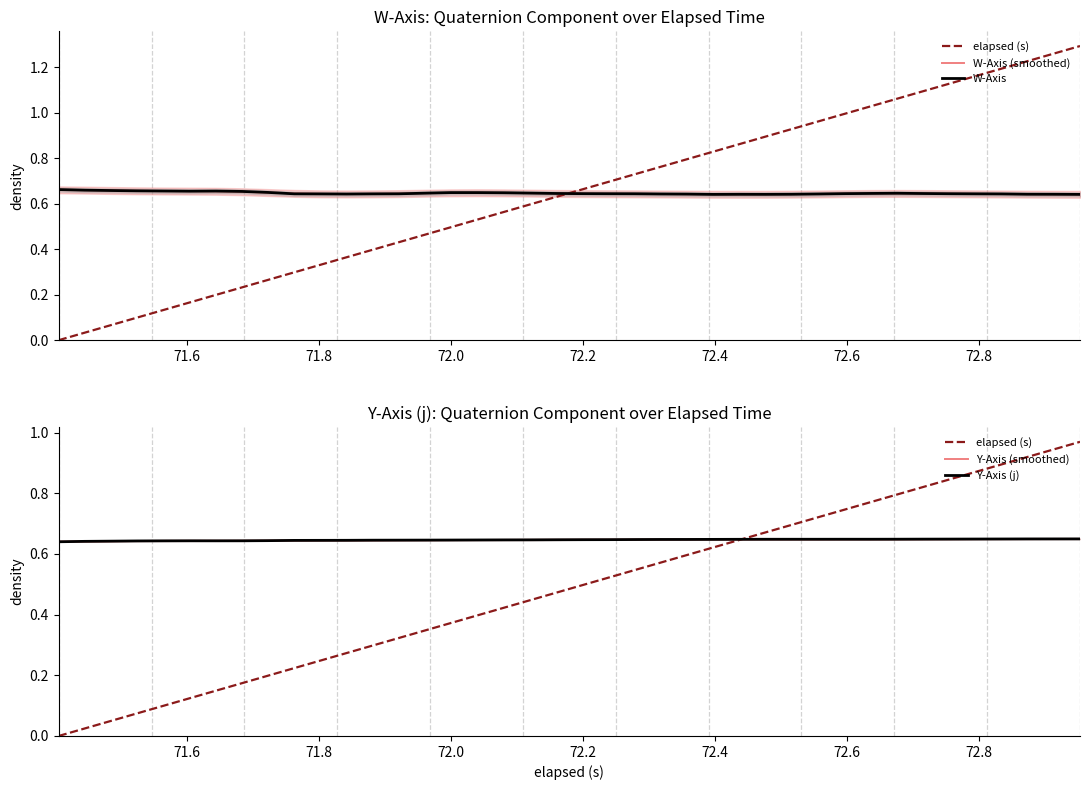

What is the difference between the second highest and second lowest values in the elapsed (s) series?

0.9